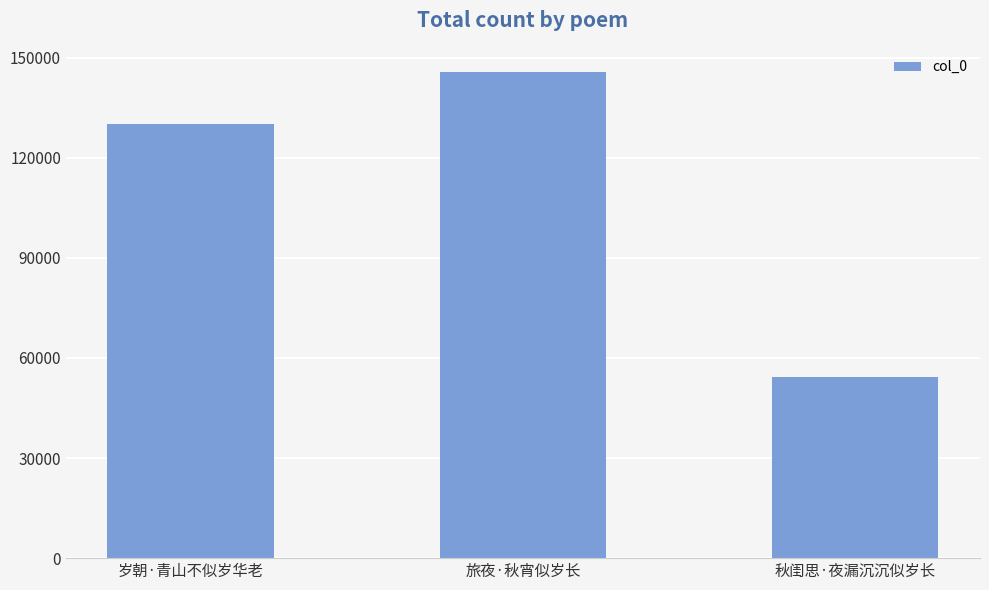

What is the label of the 1st bar from the right?

秋闺思·夜漏沉沉似岁长